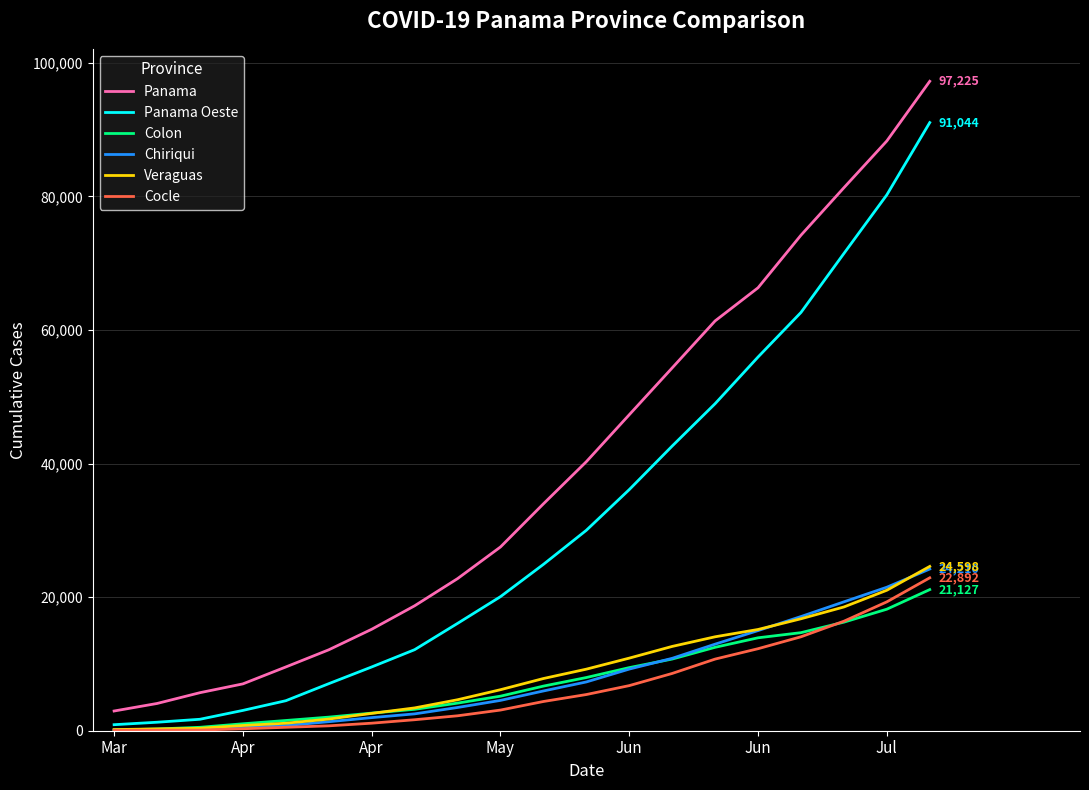

Which series has the largest total across all categories?

Panama